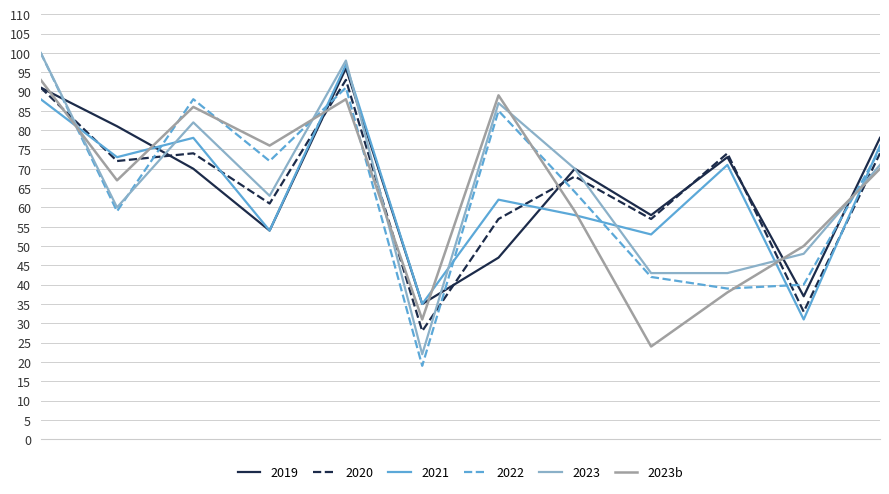

What is the greatest value displayed?

100